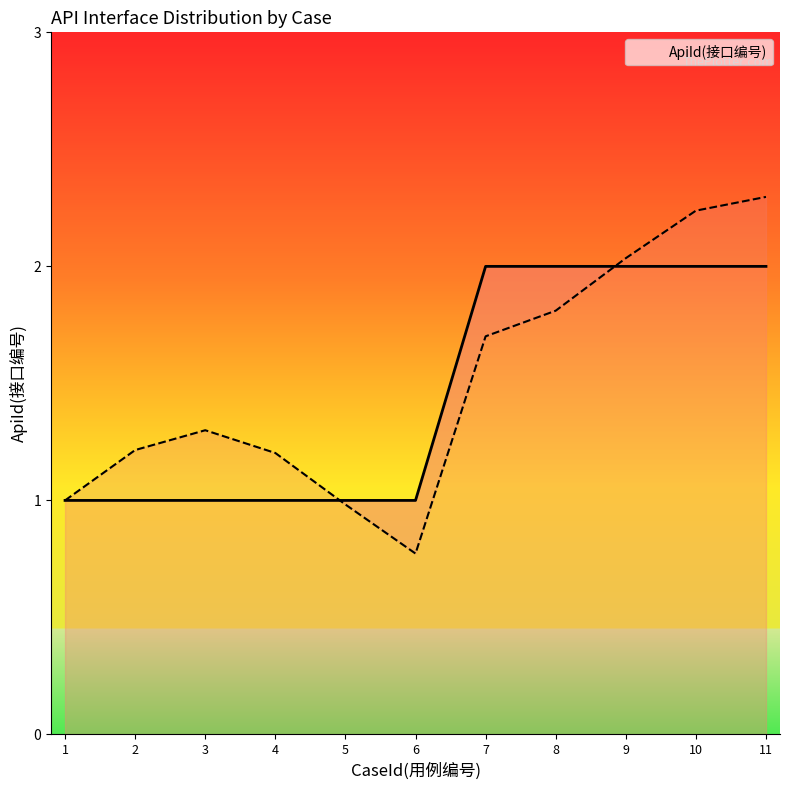

Rank the categories by value from highest to lowest.

7, 8, 9, 10, 11, 1, 2, 3, 4, 5, 6